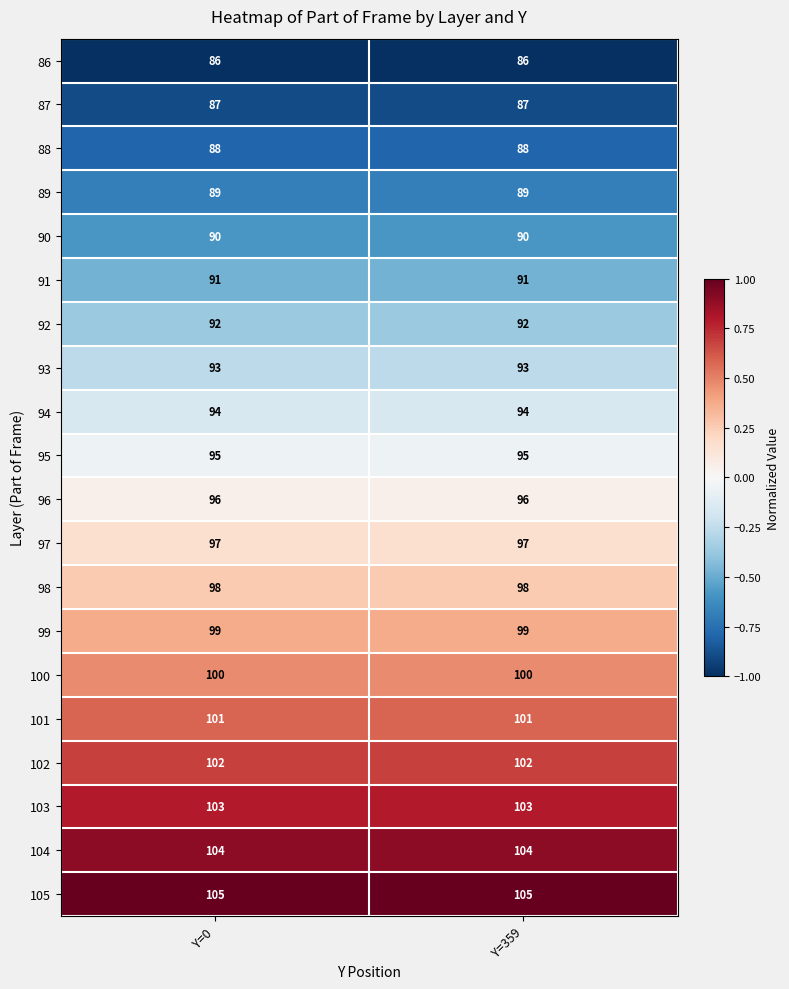

What value does the 100 series have at Y=0?

100